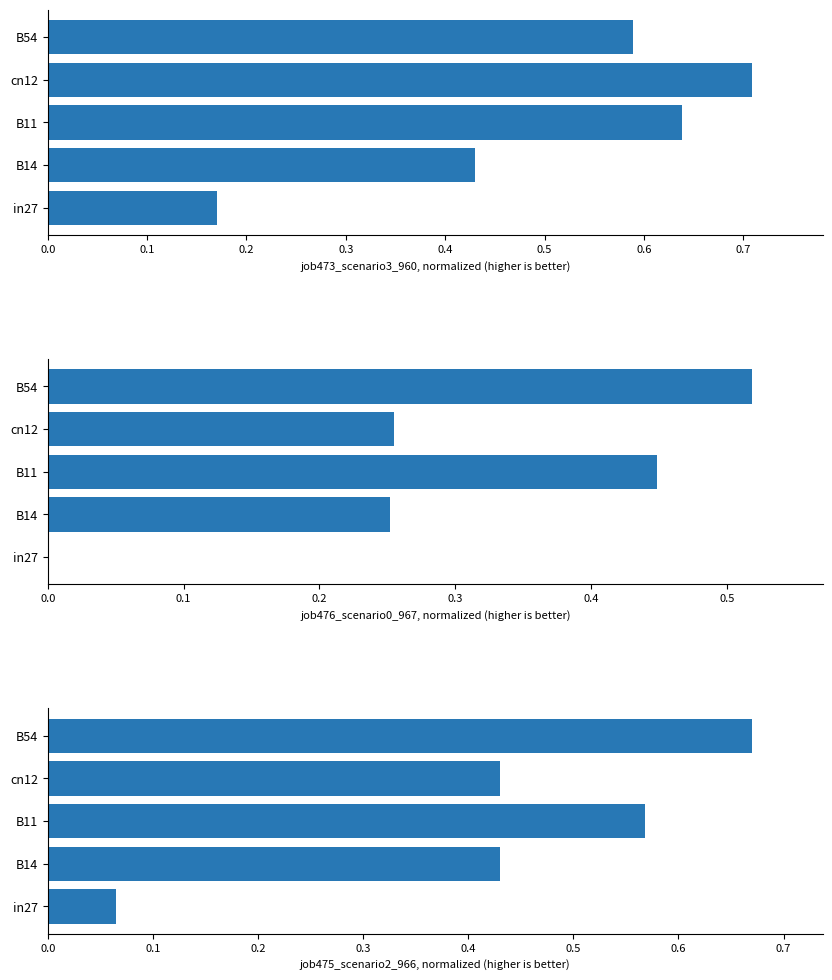

What are all the series names shown in the legend?

job473_scenario3_960, normalized (higher is better), job476_scenario0_967, normalized (higher is better), job475_scenario2_966, normalized (higher is better)